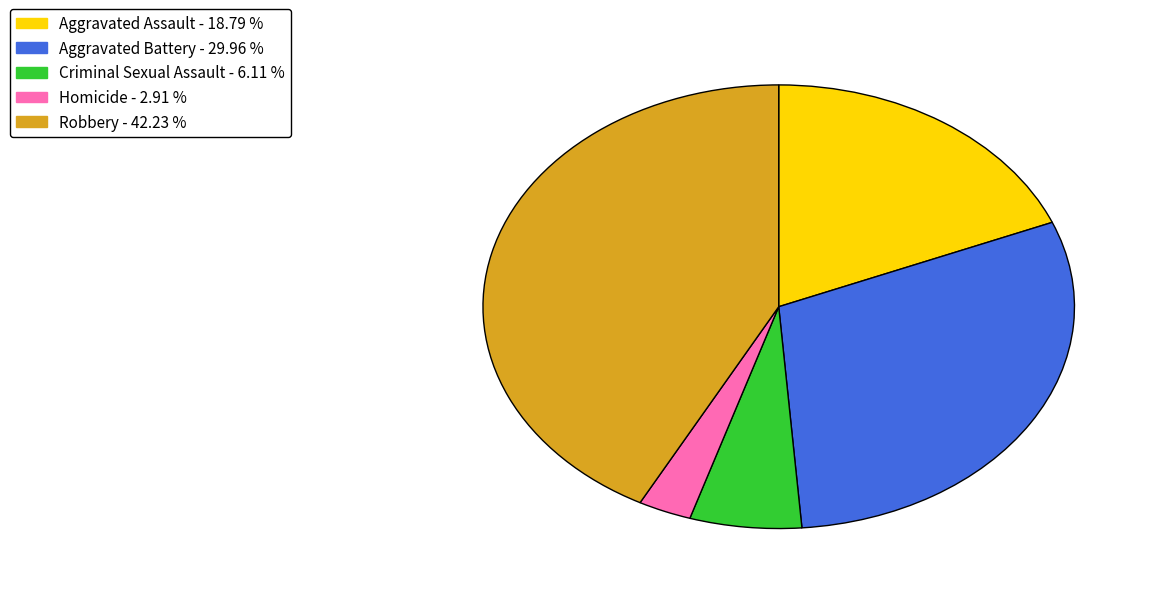

True or false: Robbery accounts for 48% of the total.

False